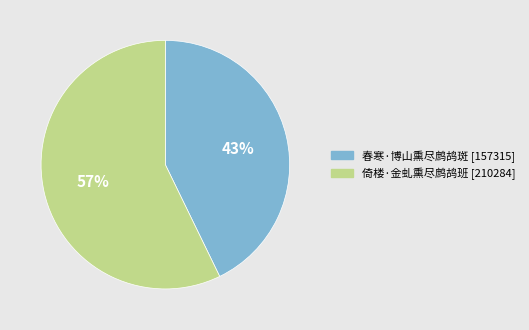

Is 倚楼·金虬熏尽鹧鸪班 the majority of the pie?

Yes